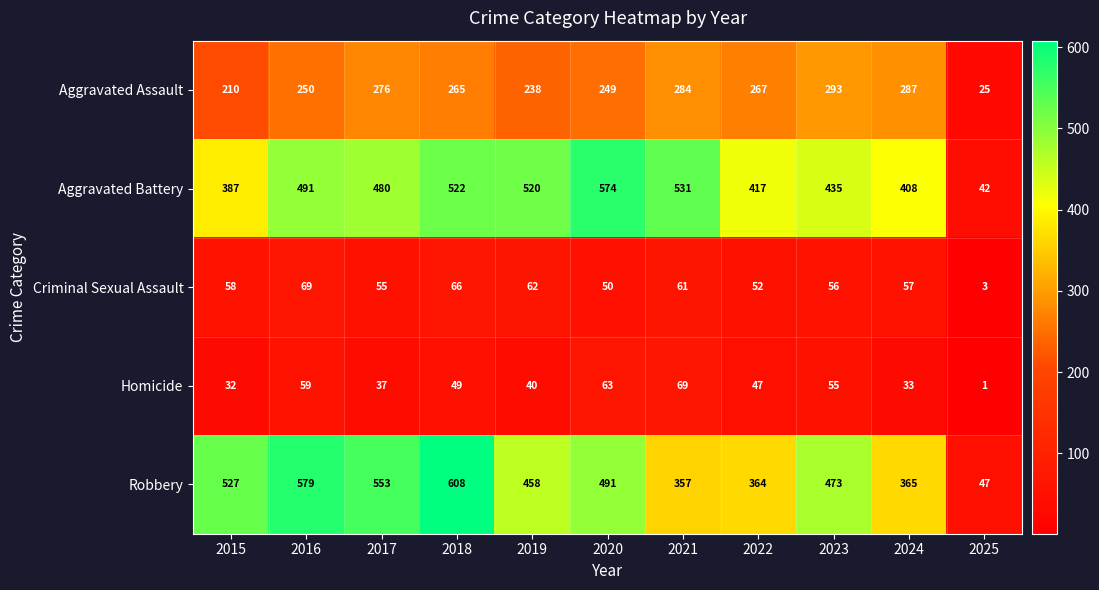

What is the spread (max minus min) of values at 2020?

524